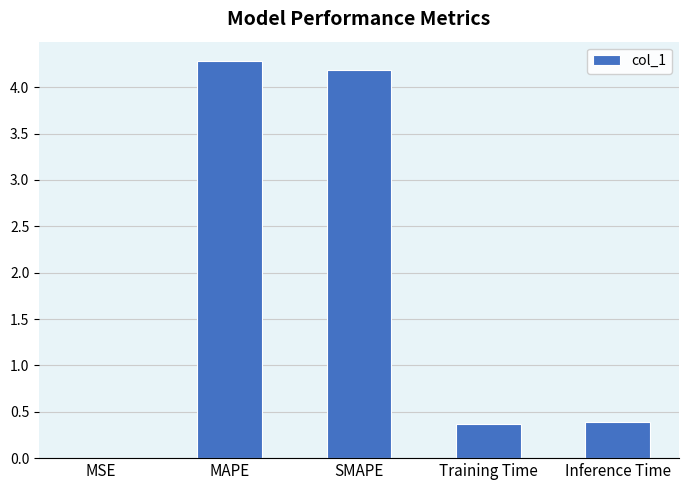

What is the sum of the values at MAPE and Training Time?

4.6